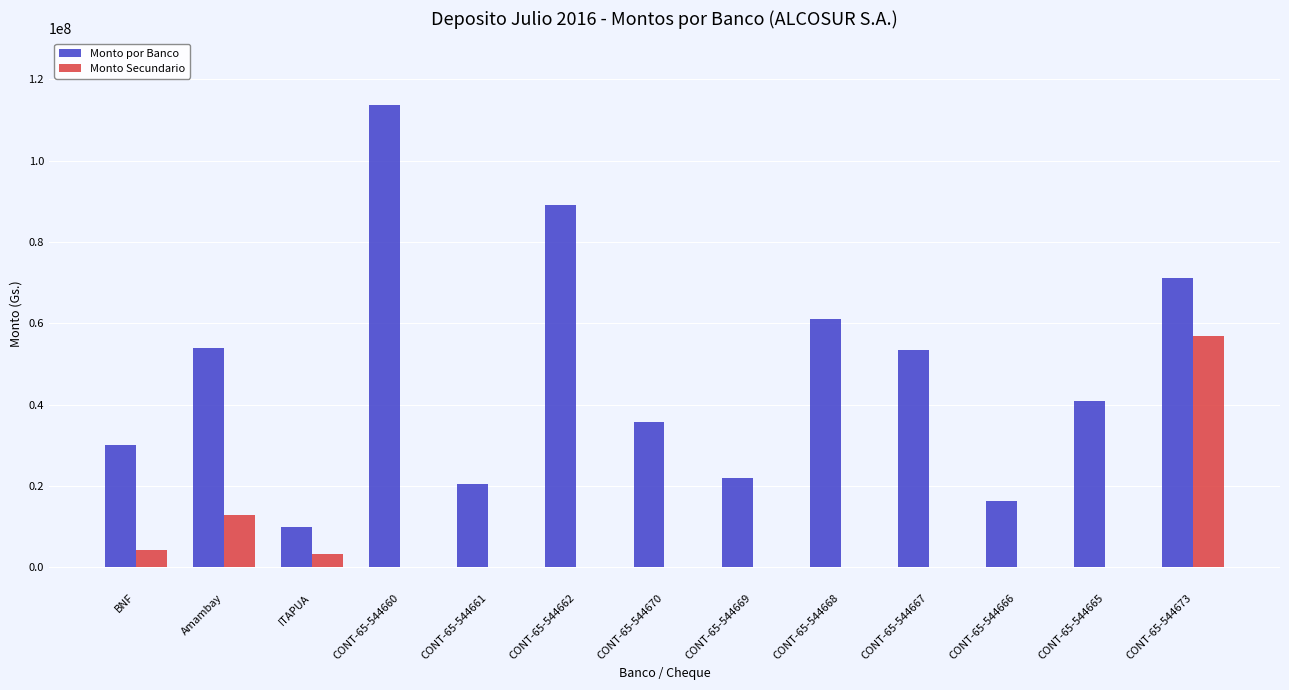

What is the spread (max minus min) of values at BNF?

25780000